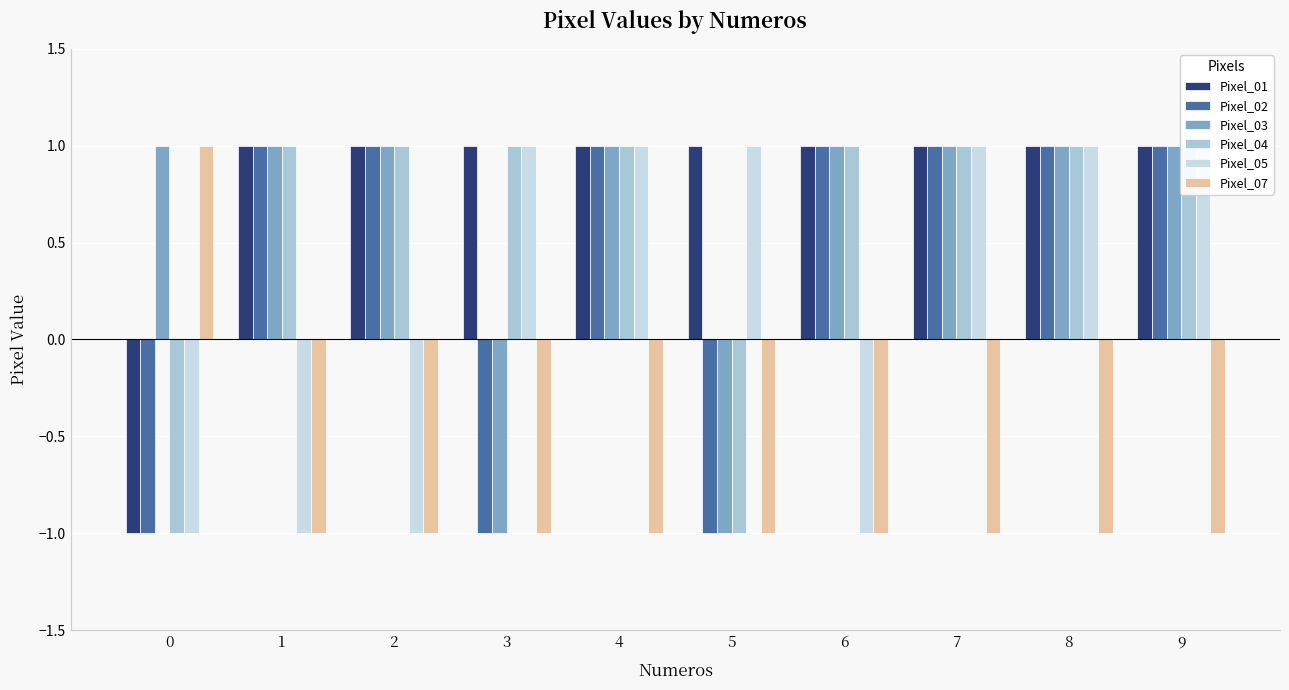

Rank the categories by Pixel_02 value from lowest to highest.

0, 3, 5, 1, 2, 4, 6, 7, 8, 9